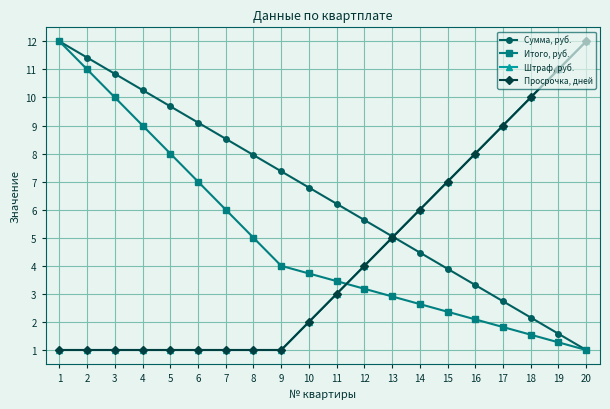

What is the sum of all Просрочка, дней values?

86.0